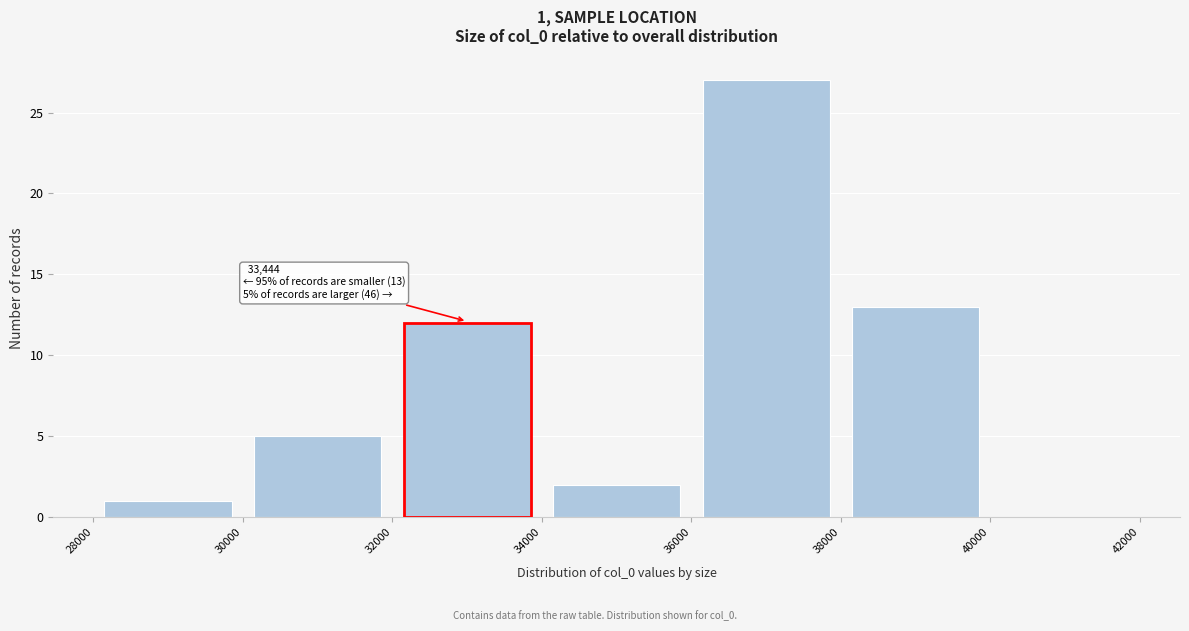

Over which range of the x-axis is the bar tallest?

36000 to 38000